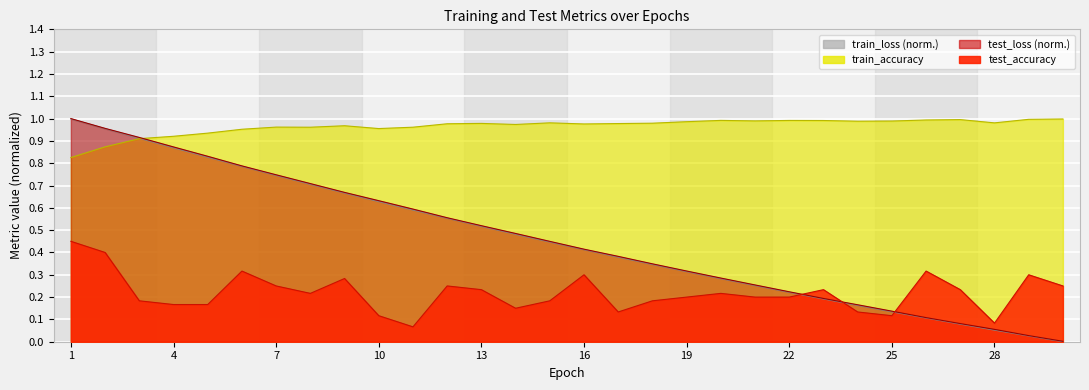

What are all the series names shown in the legend?

test_loss, train_loss, train_accuracy, test_accuracy